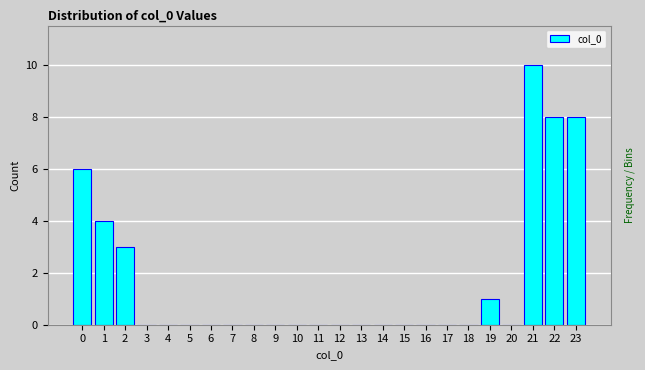

What is the sum of all values?

40